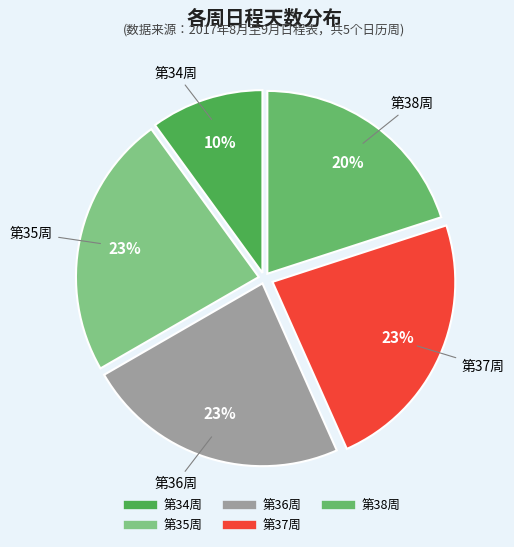

How many slices are in this pie chart?

5